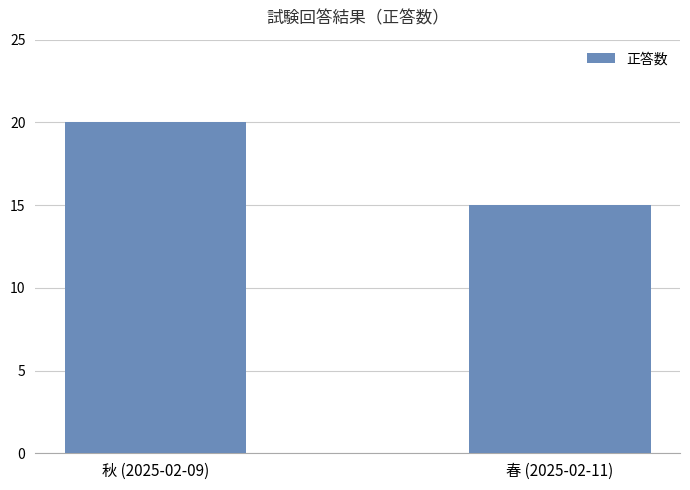

What value does the data have at 秋 (2025-02-09)?

20